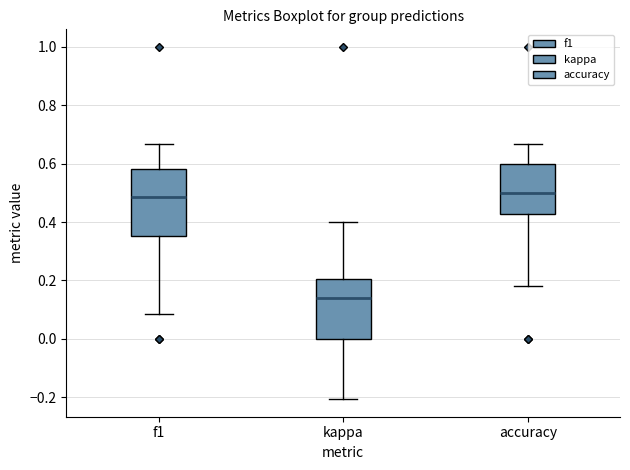

Comparing the boxes themselves (not the whiskers), which one is the tallest?

f1